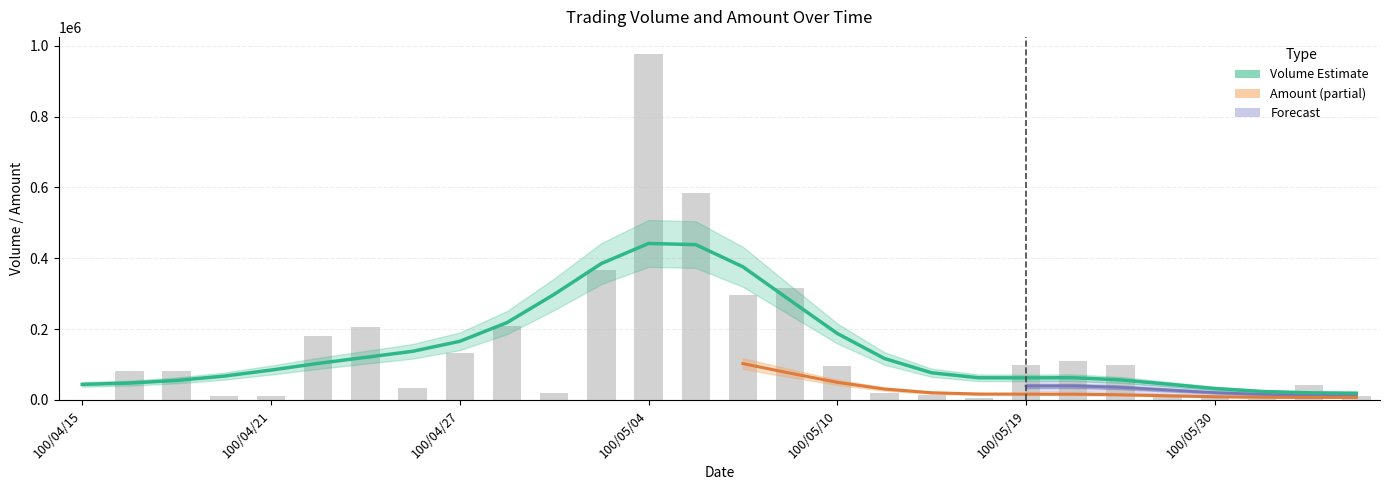

List the labels in order of Volume value, largest first.

100/05/04, 100/05/05, 100/05/03, 100/05/09, 100/05/06, 100/04/28, 100/04/25, 100/04/22, 100/04/27, 100/05/20, 100/05/19, 100/05/23, 100/05/10, 100/04/19, 100/04/18, 100/06/01, 100/04/26, 100/05/13, 100/04/29, 100/05/16, 100/04/20, 100/04/21, 100/05/25, 100/05/30, 100/06/08, 100/05/17, 100/05/31, 100/04/15